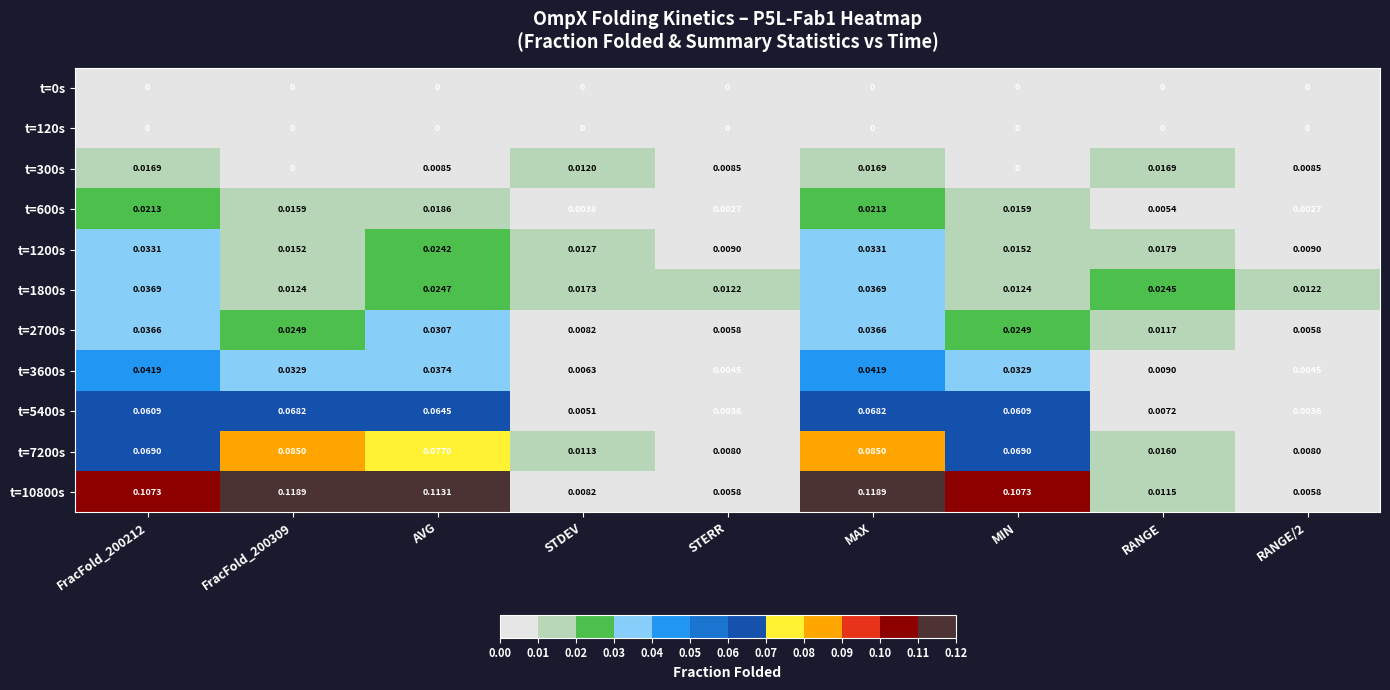

Is the value of t=0s at RANGE greater than the value of t=2700s at AVG?

No